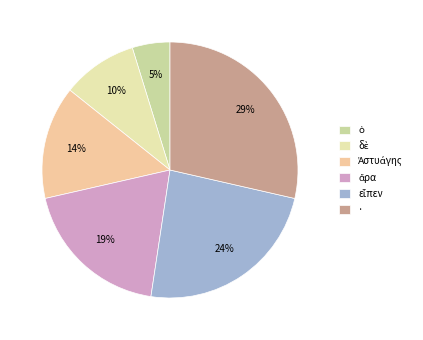

What portion of the pie excludes δὲ?

90.5%